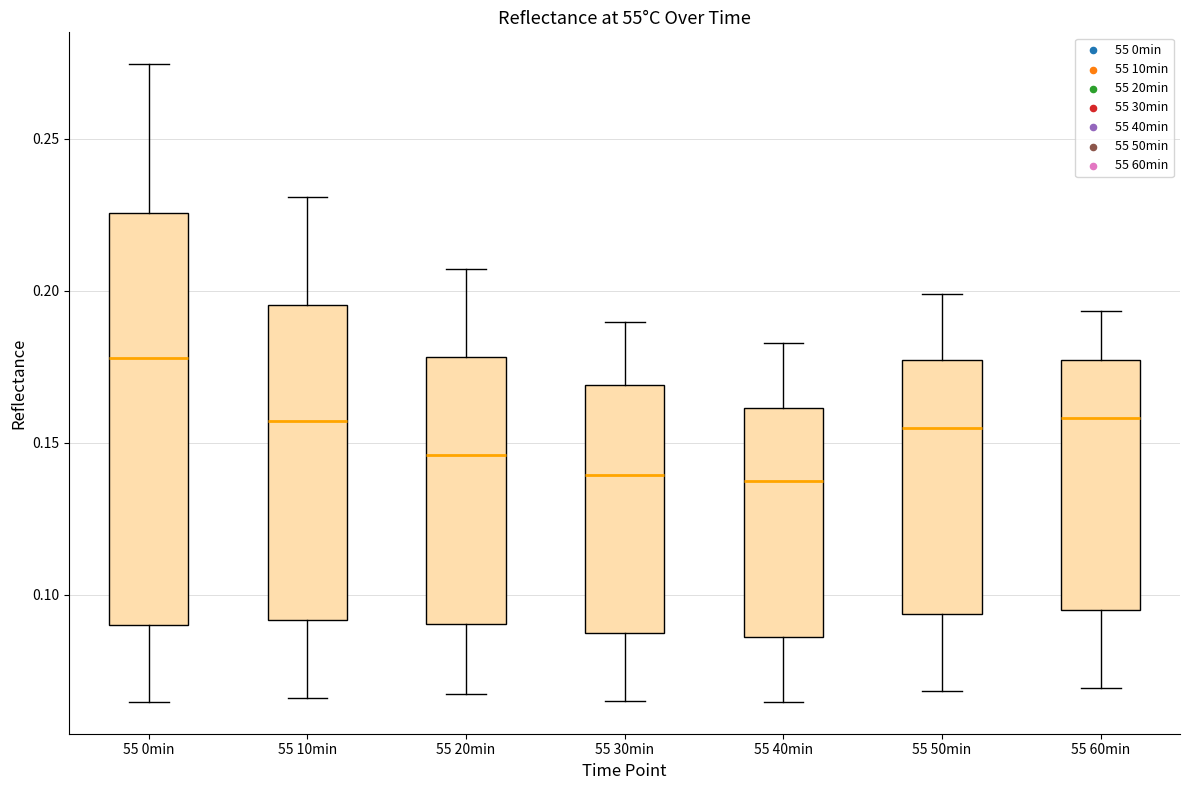

Reading left to right, transcribe this box plot: for each box, give where its median line is, the range the box spans, and where its two whiskers end, as read against the y-axis. The values are not printed on the chart, so give them approximately, as read against the axis.

55 0min: median 0.180, box 0.090 to 0.225, whiskers 0.065 to 0.275
55 10min: median 0.155, box 0.090 to 0.195, whiskers 0.065 to 0.230
55 20min: median 0.145, box 0.090 to 0.180, whiskers 0.065 to 0.205
55 30min: median 0.140, box 0.085 to 0.170, whiskers 0.065 to 0.190
55 40min: median 0.140, box 0.085 to 0.160, whiskers 0.065 to 0.185
55 50min: median 0.155, box 0.095 to 0.175, whiskers 0.070 to 0.200
55 60min: median 0.160, box 0.095 to 0.175, whiskers 0.070 to 0.195